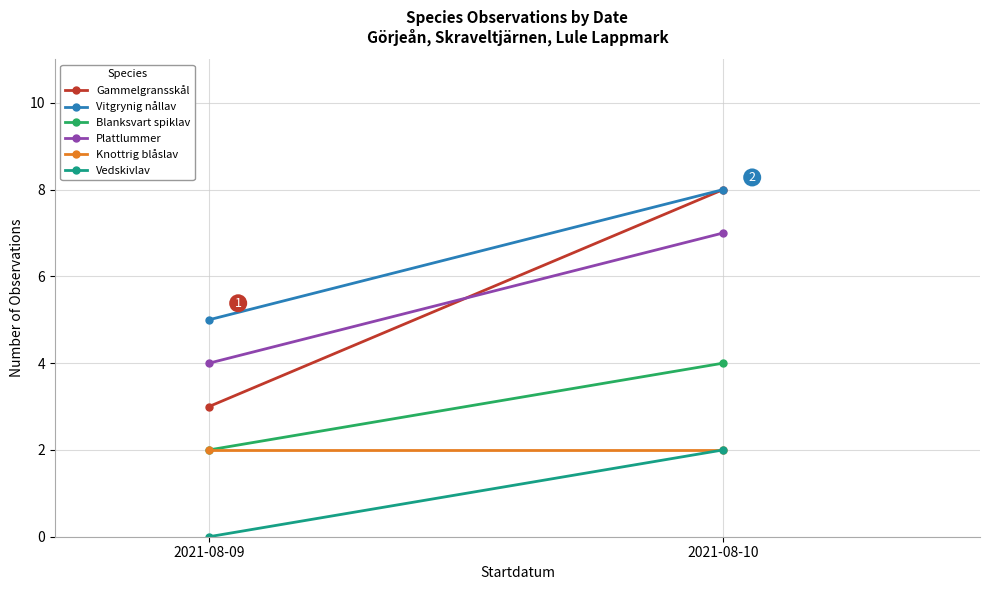

What is the average value of the Vedskivlav series?

1